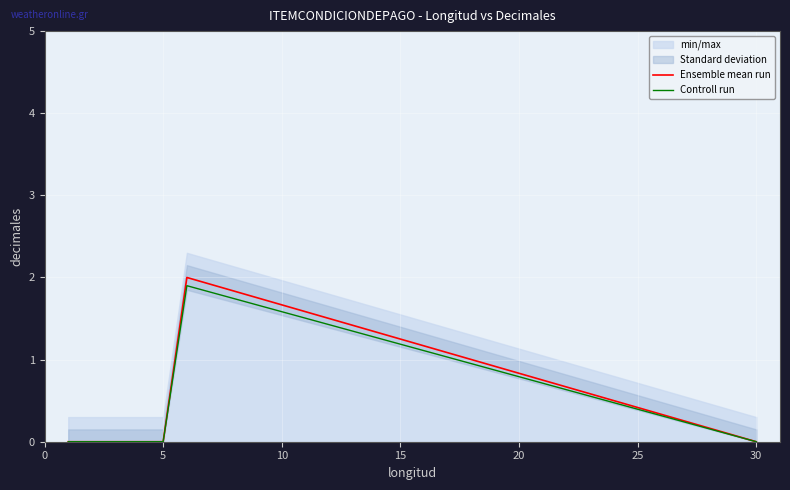

How many lines are shown in the chart?

2